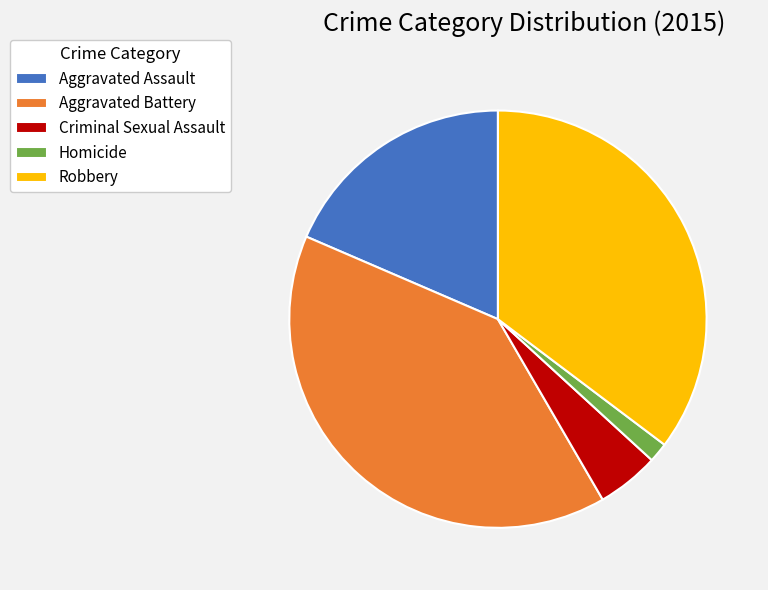

Which category has the biggest portion of the pie?

Aggravated Battery